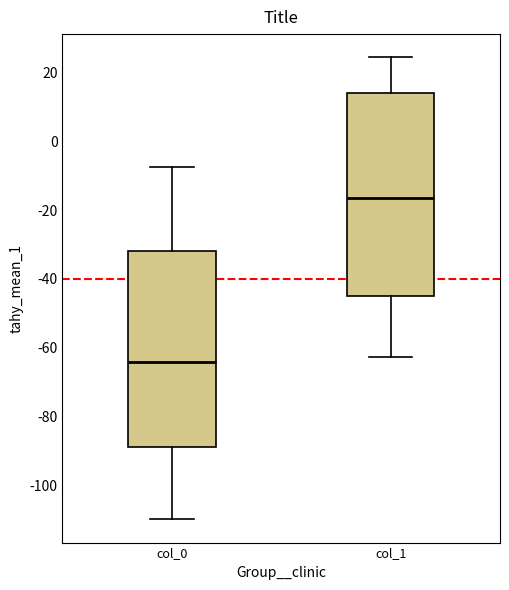

Which box has the lowest median line?

col_0